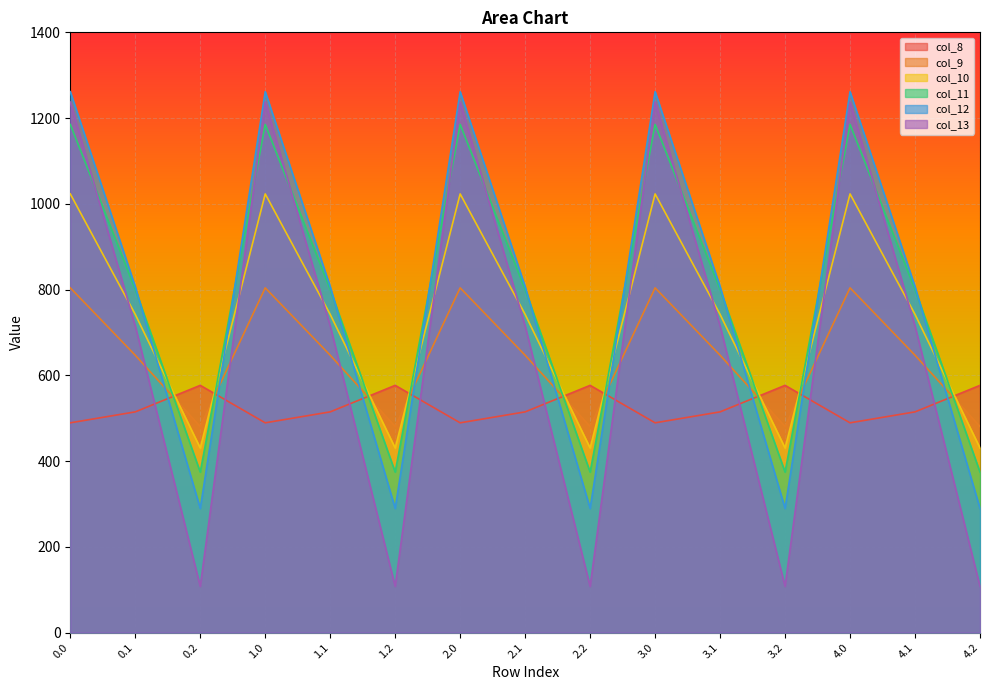

What is the label of the 5th point from the right?

3.1